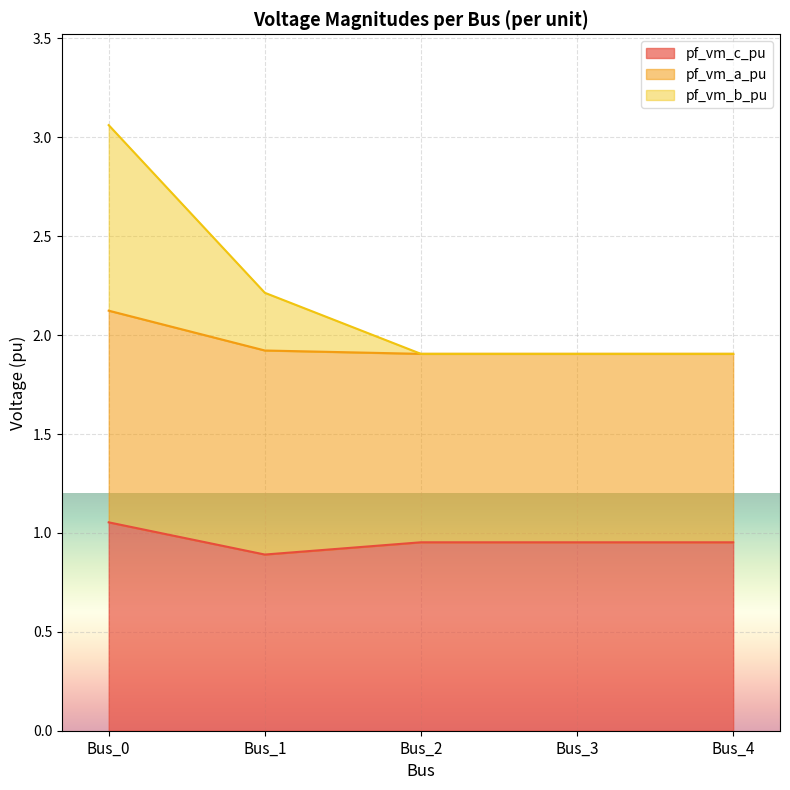

What is the total value across all series at Bus_1?

2.2